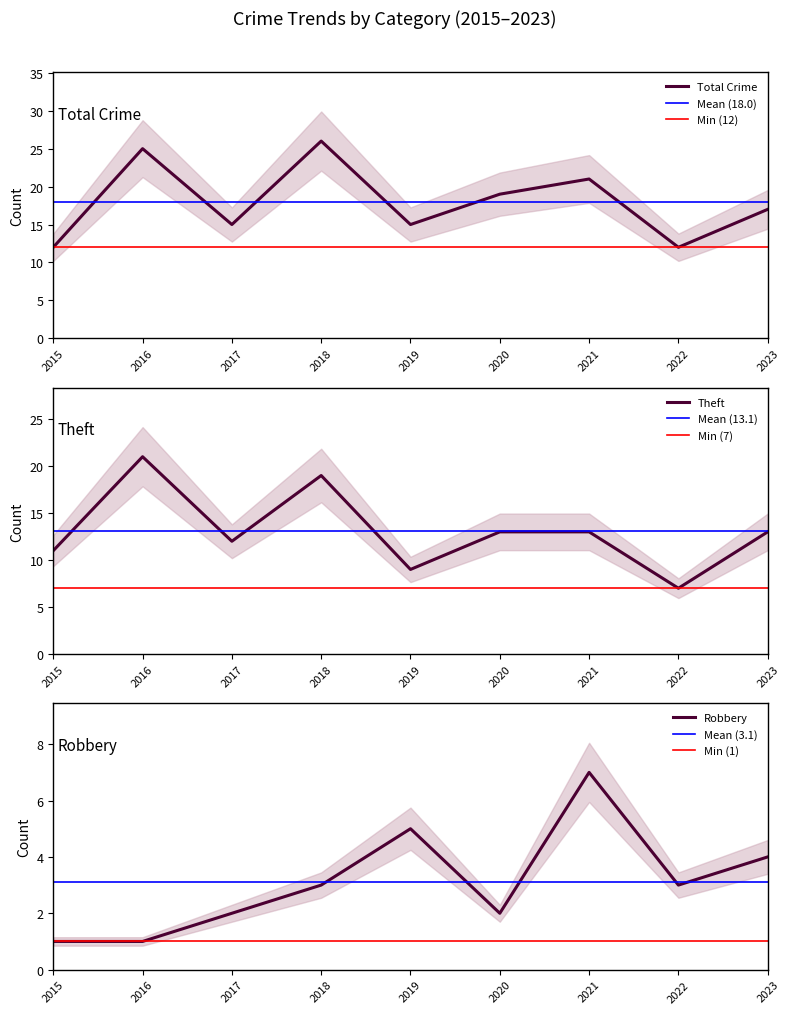

What is the spread (max minus min) of values at 2017?

13